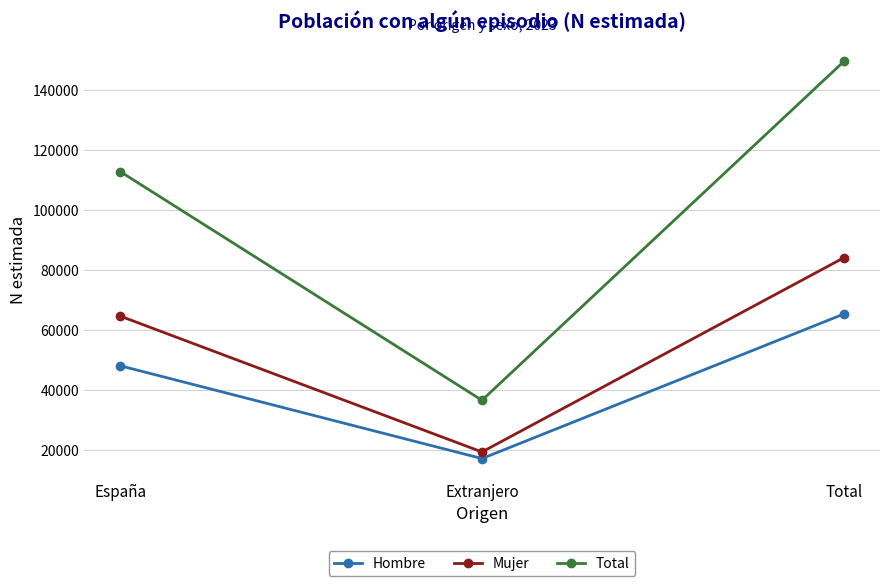

At which label does Mujer reach its minimum?

Extranjero